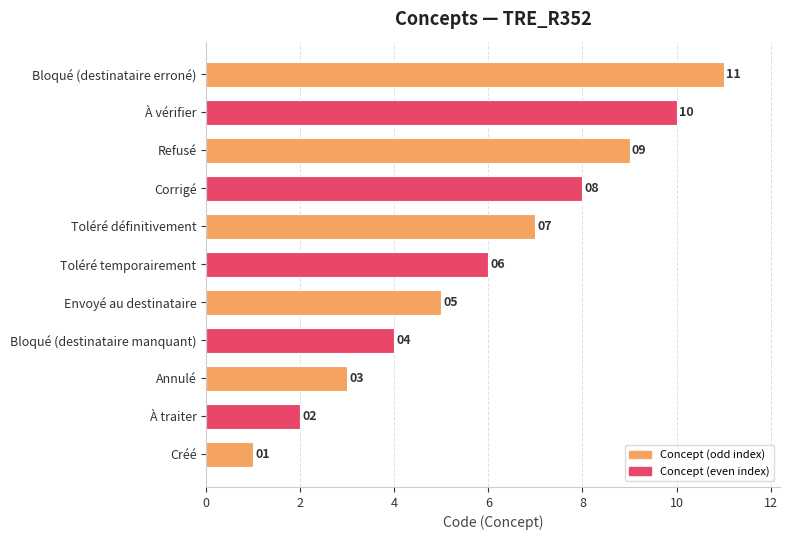

The chart shows a value of 10 at À vérifier. True or false?

True